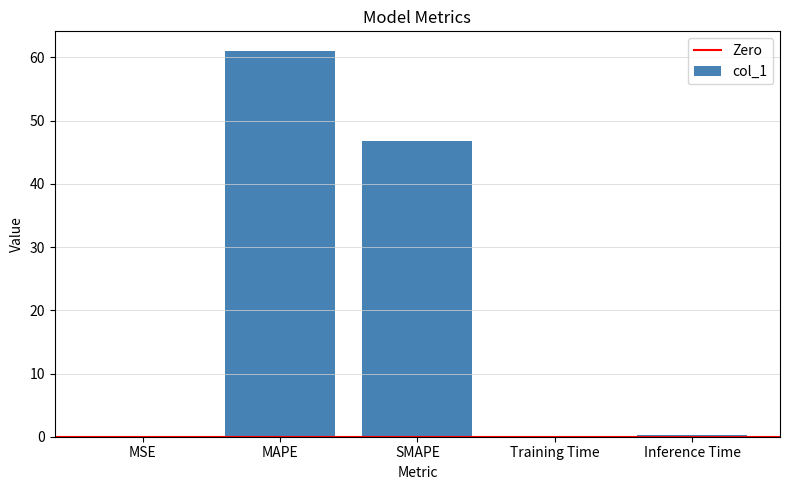

What is the sum of all values?

108.2